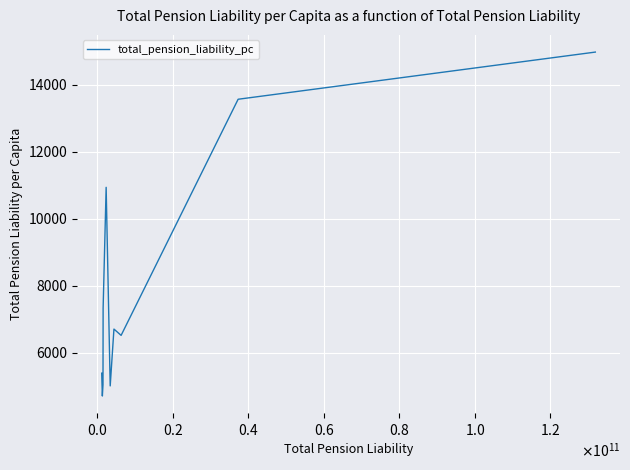

What is the smallest value displayed?

4716.4